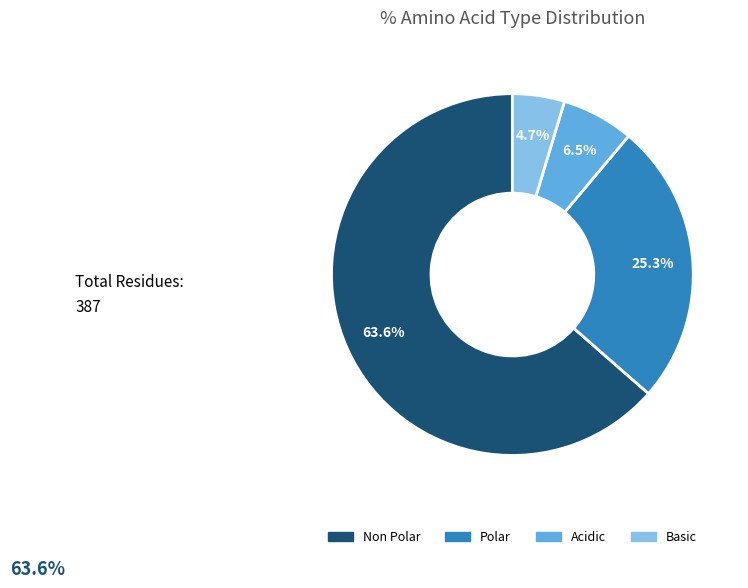

To the nearest percent, what is the average slice percentage?

25%